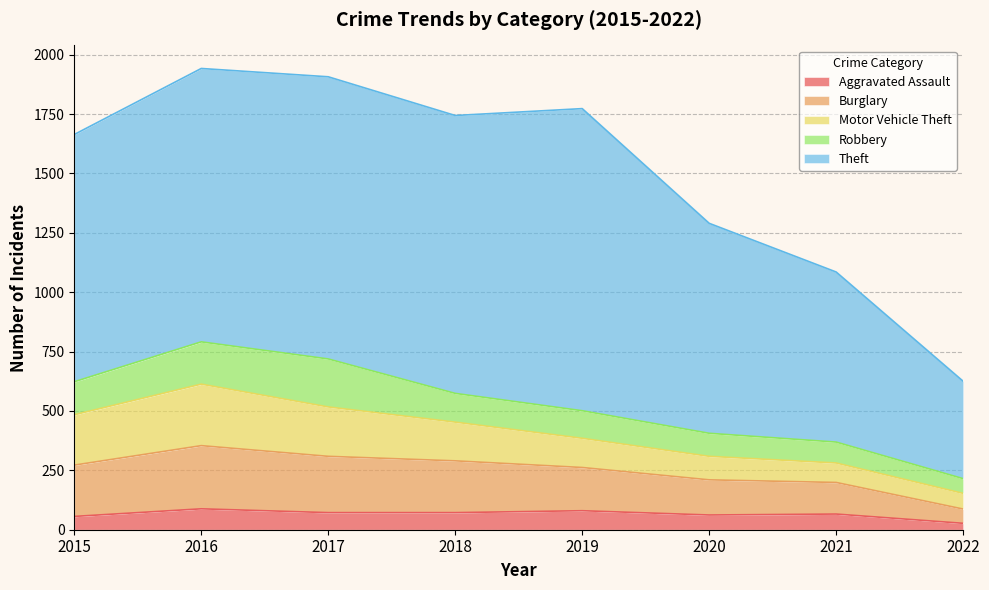

Rank the series at 2017 from highest to lowest value.

Theft, Burglary, Motor Vehicle Theft, Robbery, Aggravated Assault